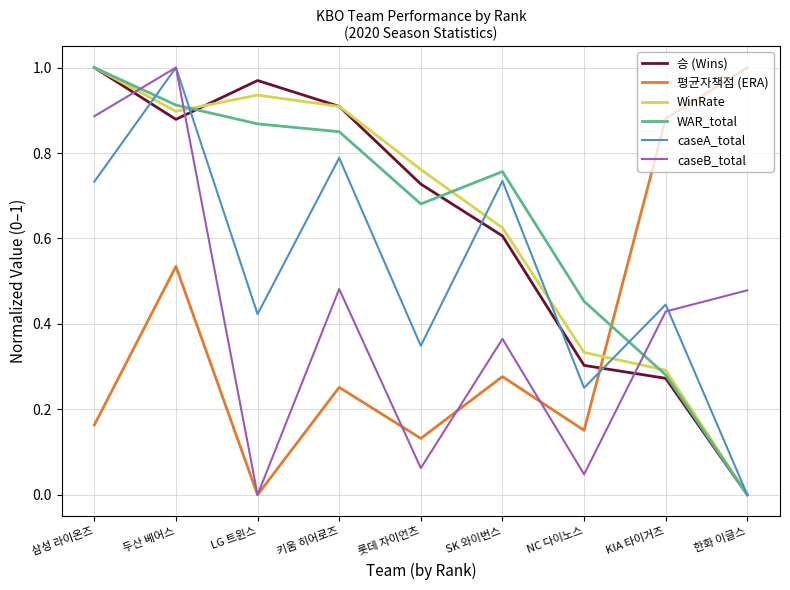

The caseA_total series shows 0.3 at NC 다이노스. True or false?

True